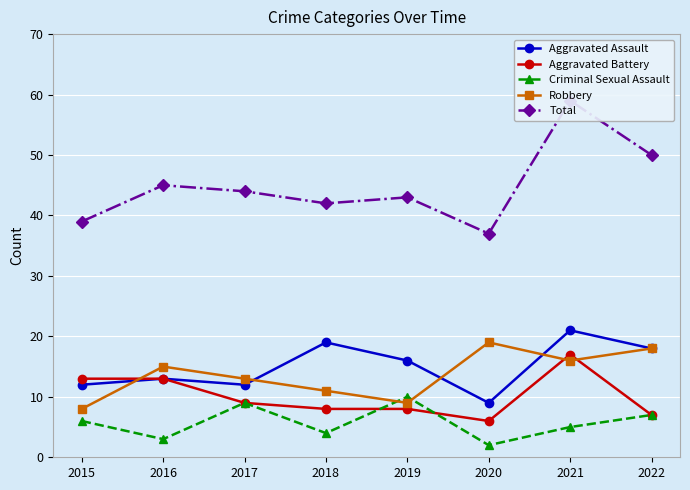

Is this an area chart (filled region under the line)?

No